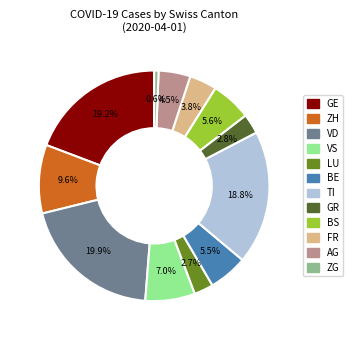

Does any single category account for the majority?

No